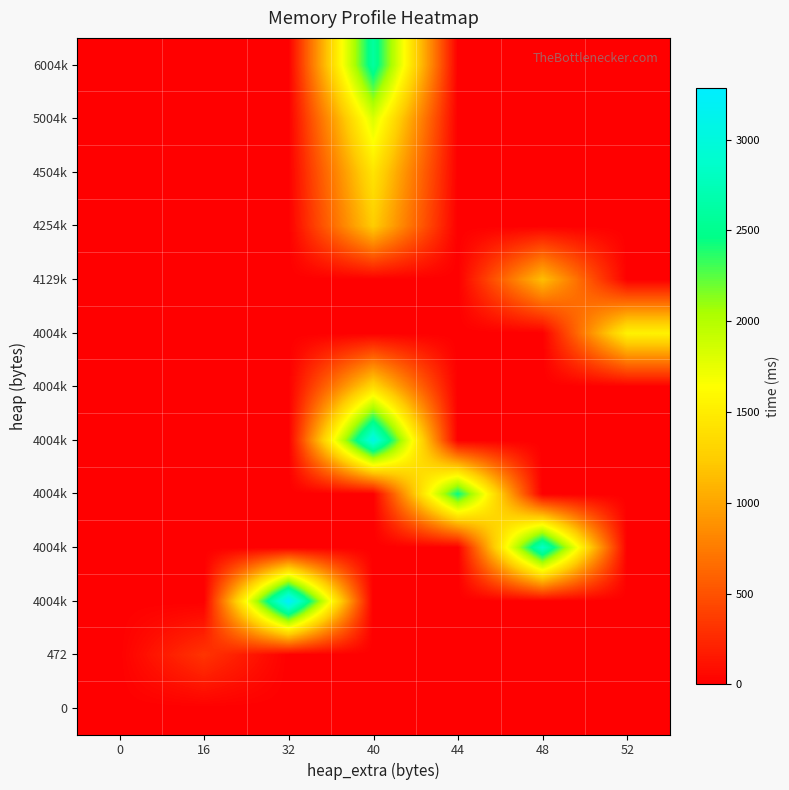

Count the number of data series in this chart.

13